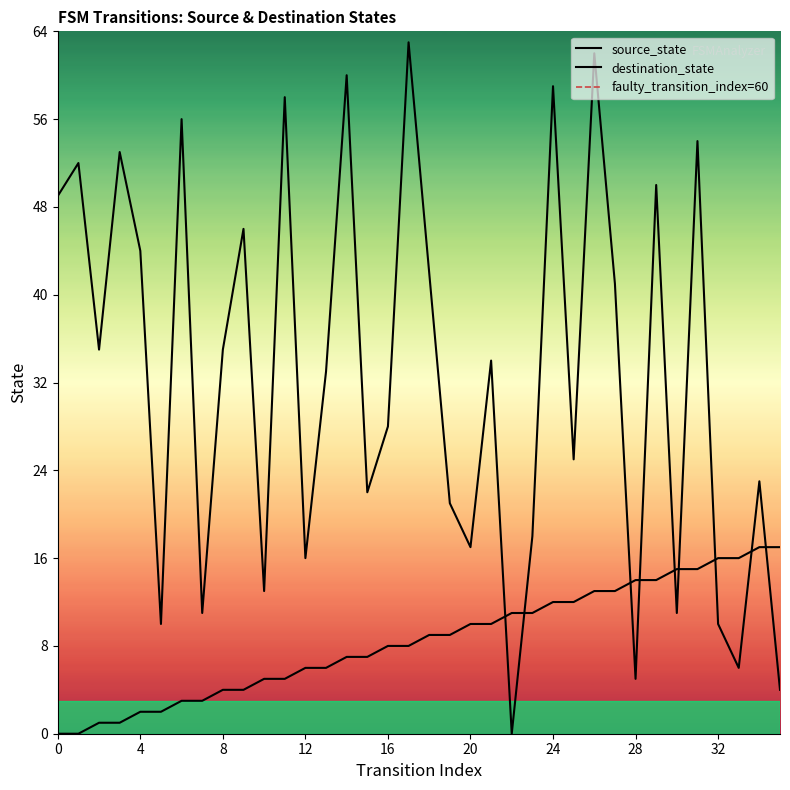

True or false: source_state has a value of 16 at 25.

False